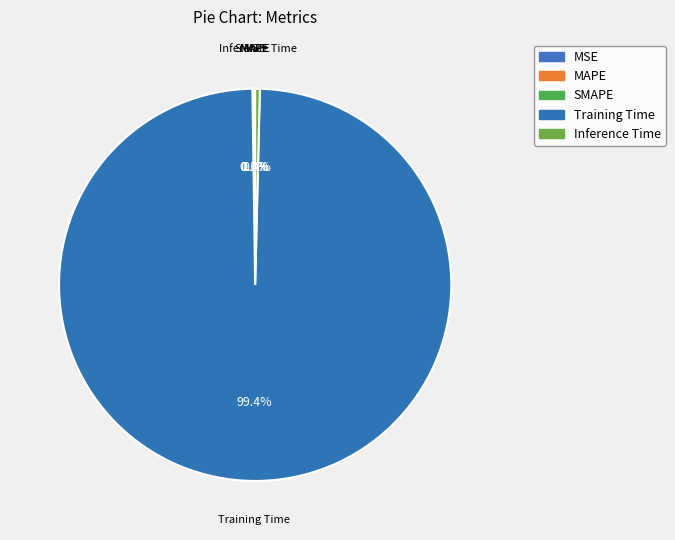

Is there a majority slice in this chart?

Yes